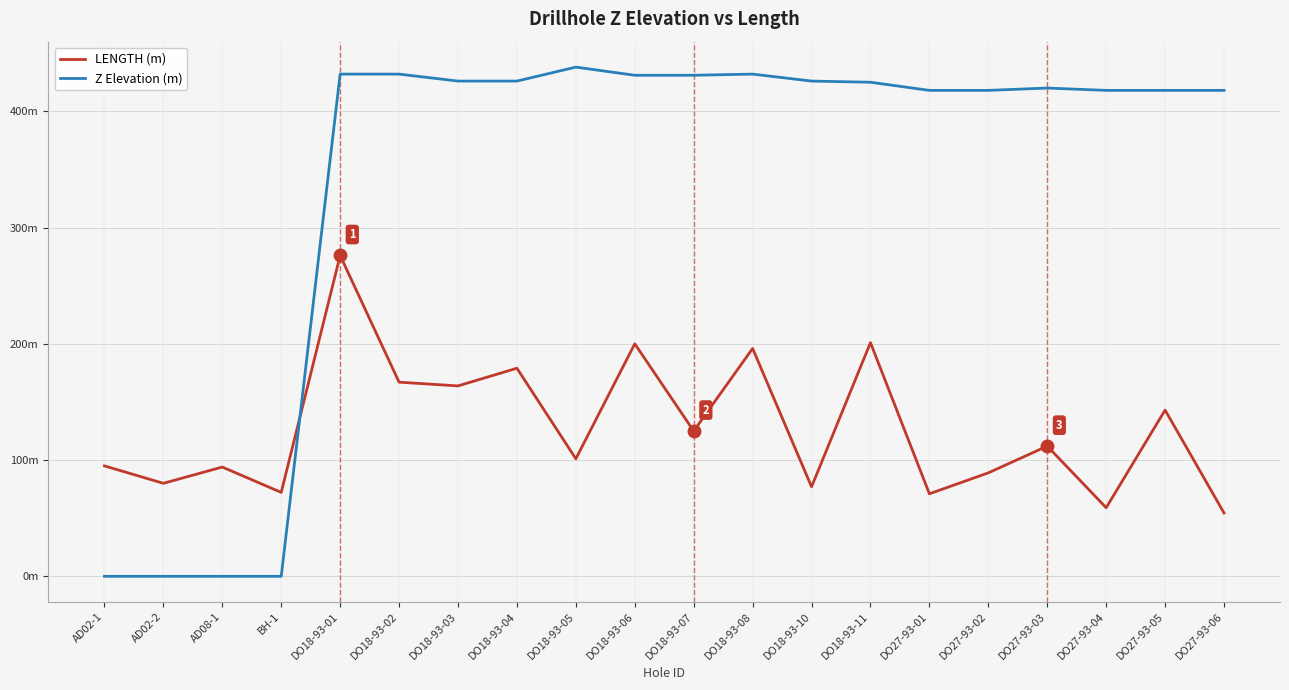

Where do Z Elevation (m) and LENGTH (m) first cross each other?

BH-1 and DO18-93-01